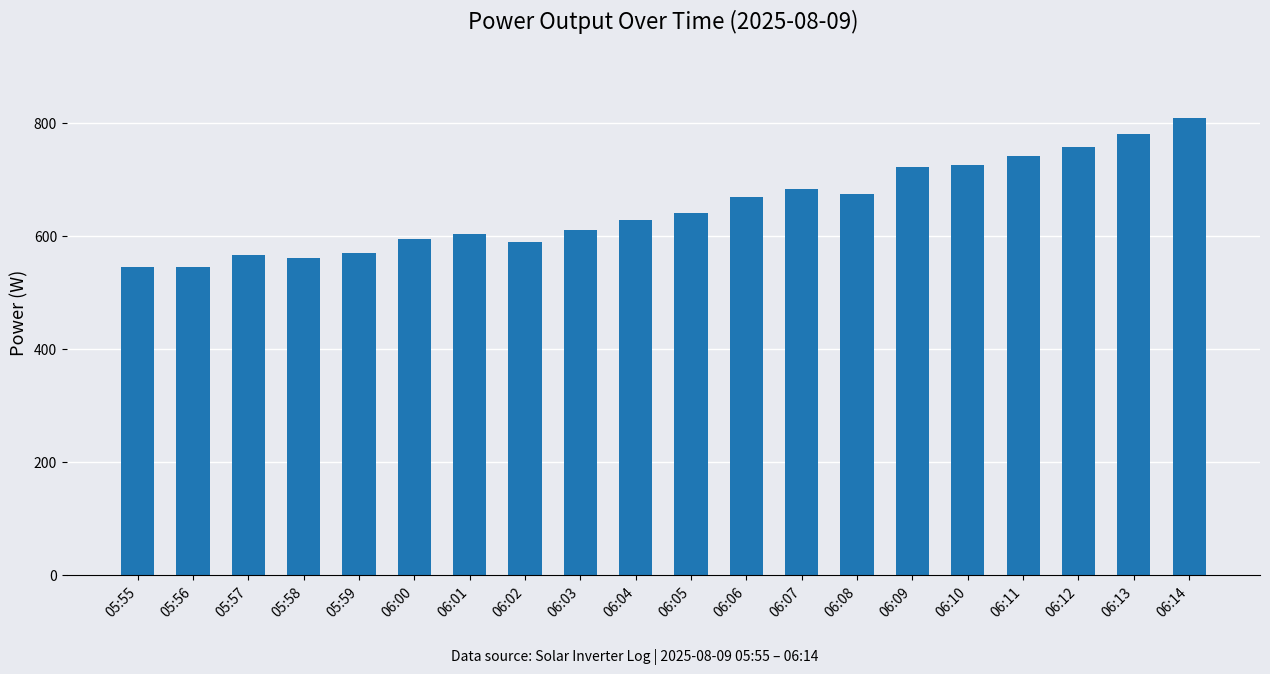

What is the ratio of the value at 06:07 to the value at 06:03?

1.1